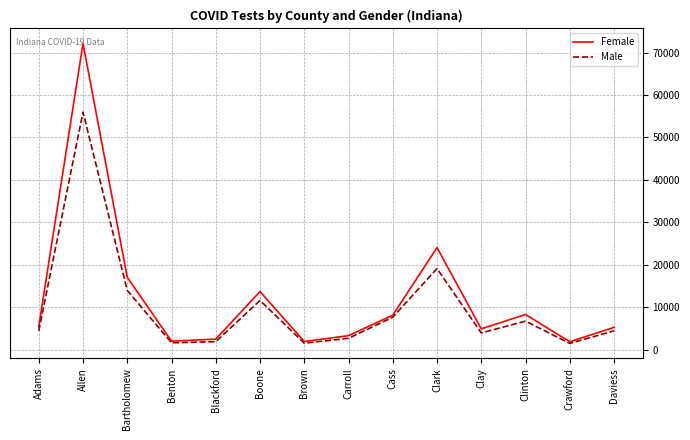

The value of Male at Carroll is 2713. True or false?

True